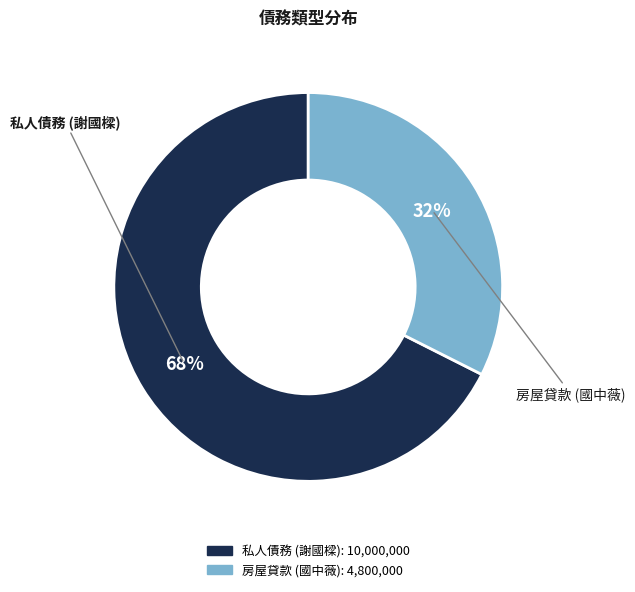

True or false: 房屋貸款 (國中薇) accounts for 32% of the total.

True